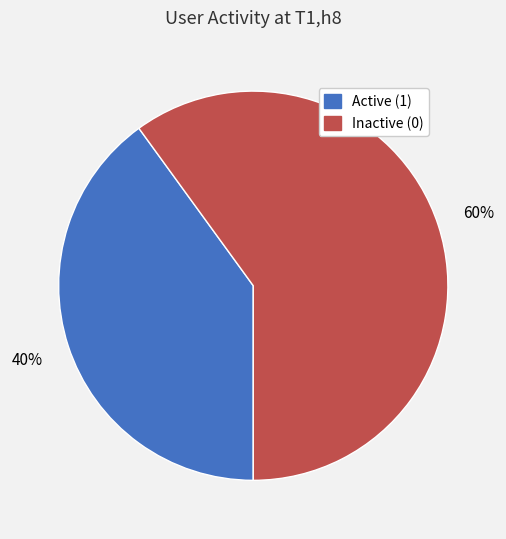

Is there a majority slice in this chart?

Yes